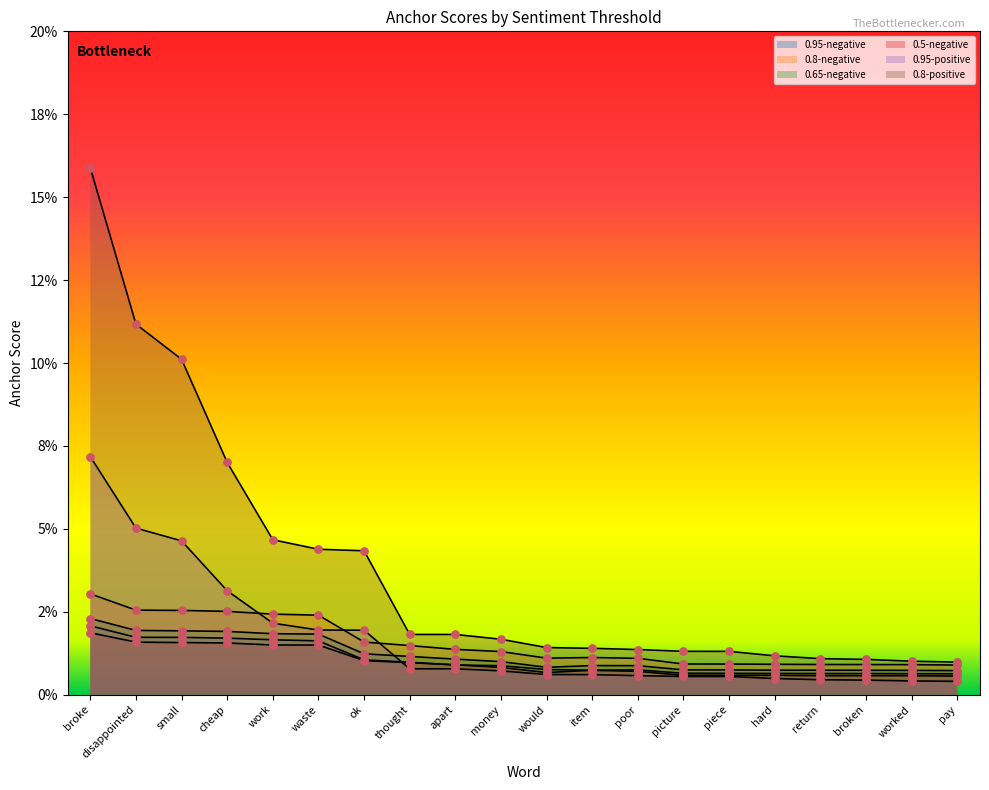

Which series has the largest total across all categories?

0.8-positive